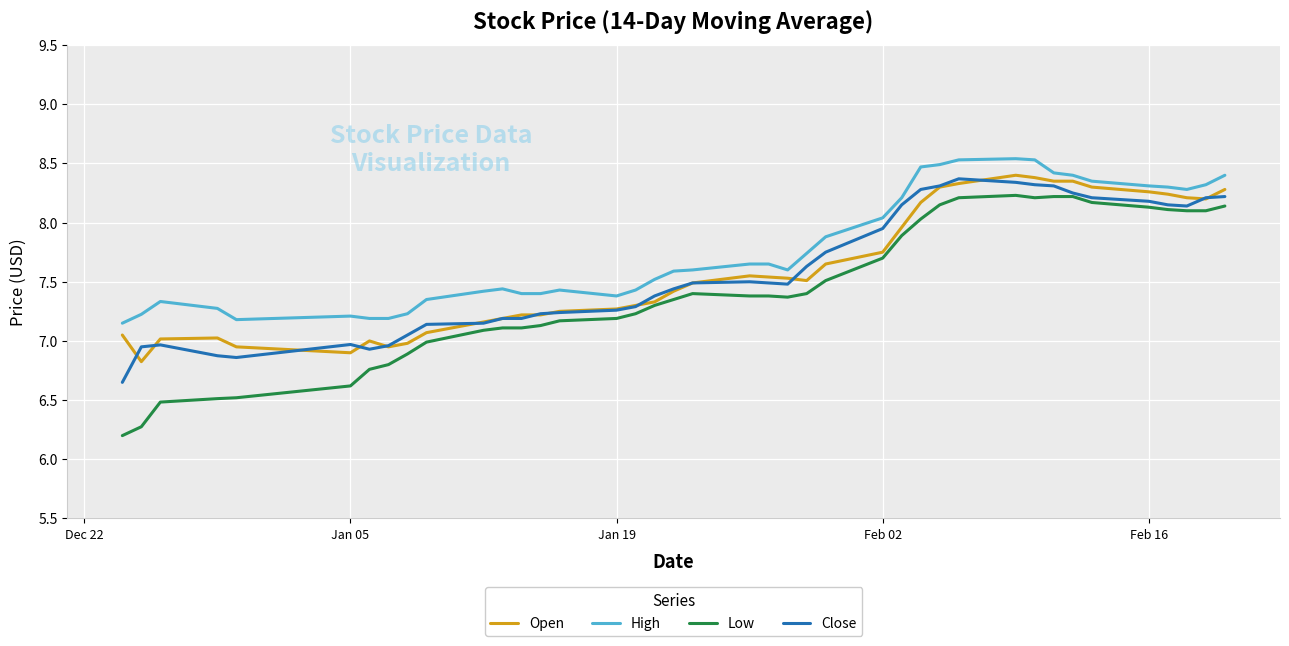

True or false: High and Low cross at least once.

False